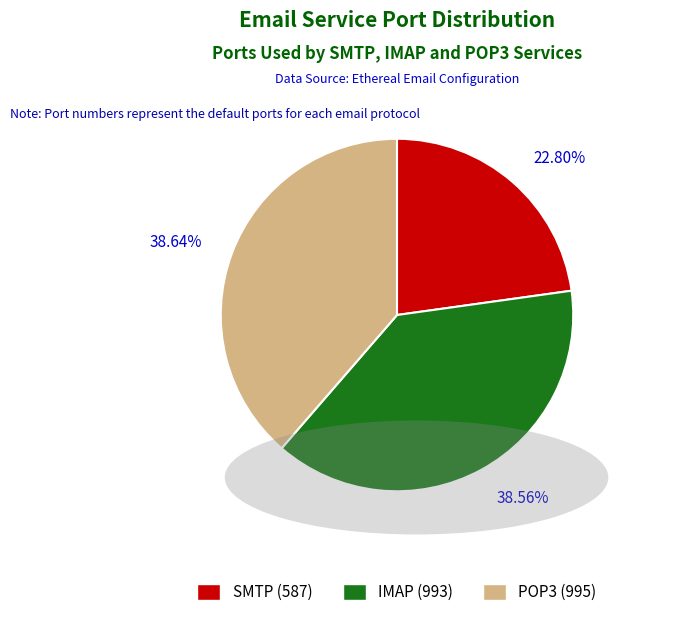

What portion of the pie excludes IMAP?

61.4%